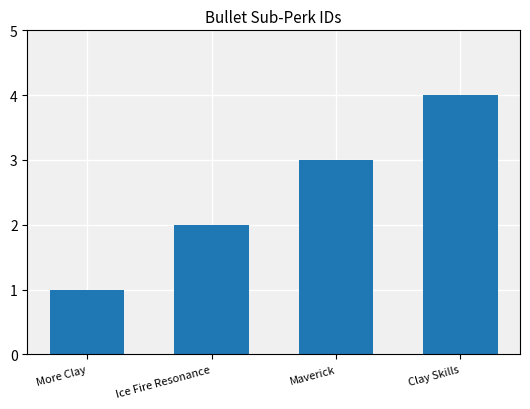

What is the maximum value shown in the chart?

4